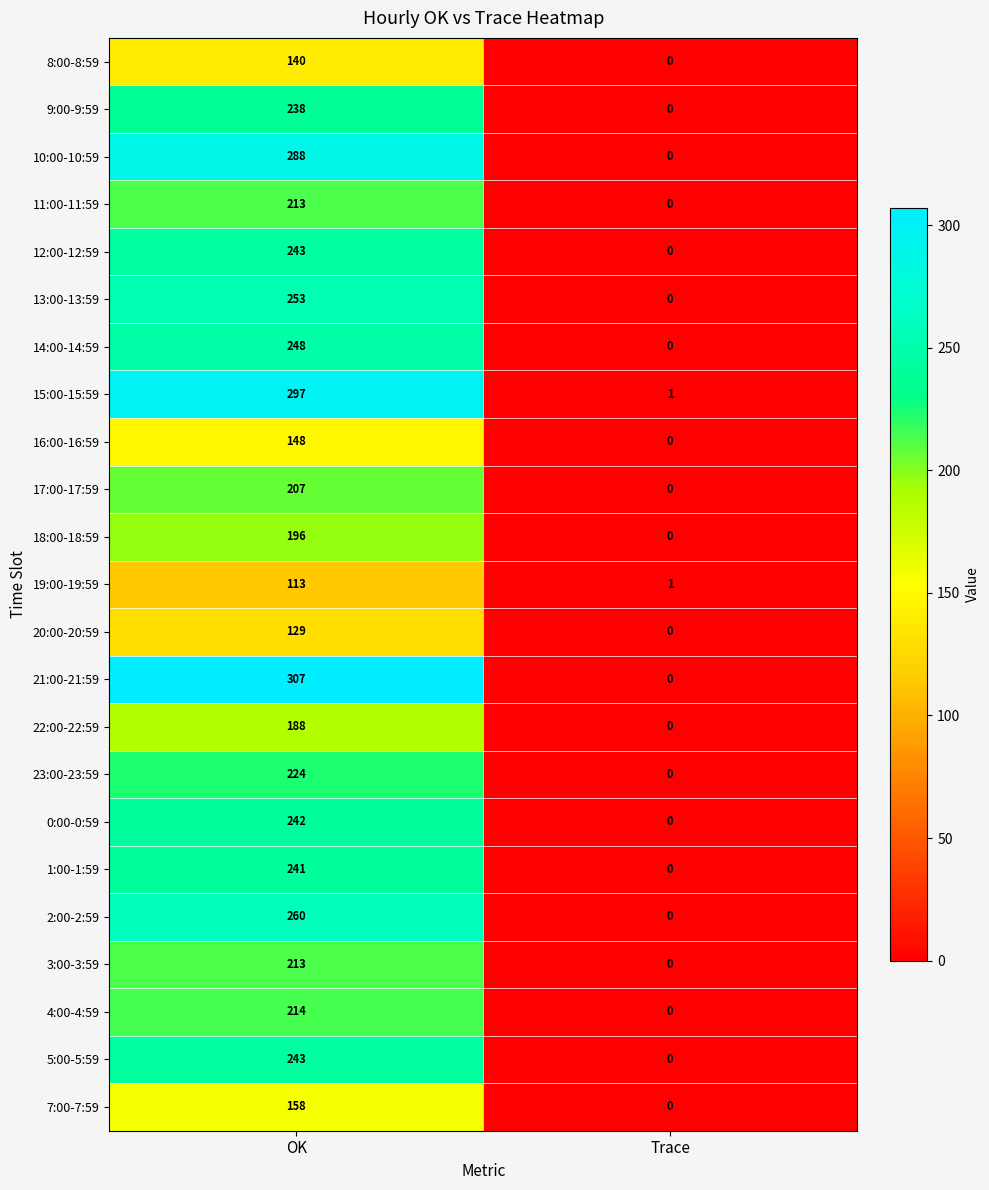

What is the difference between the highest and lowest values at OK?

194